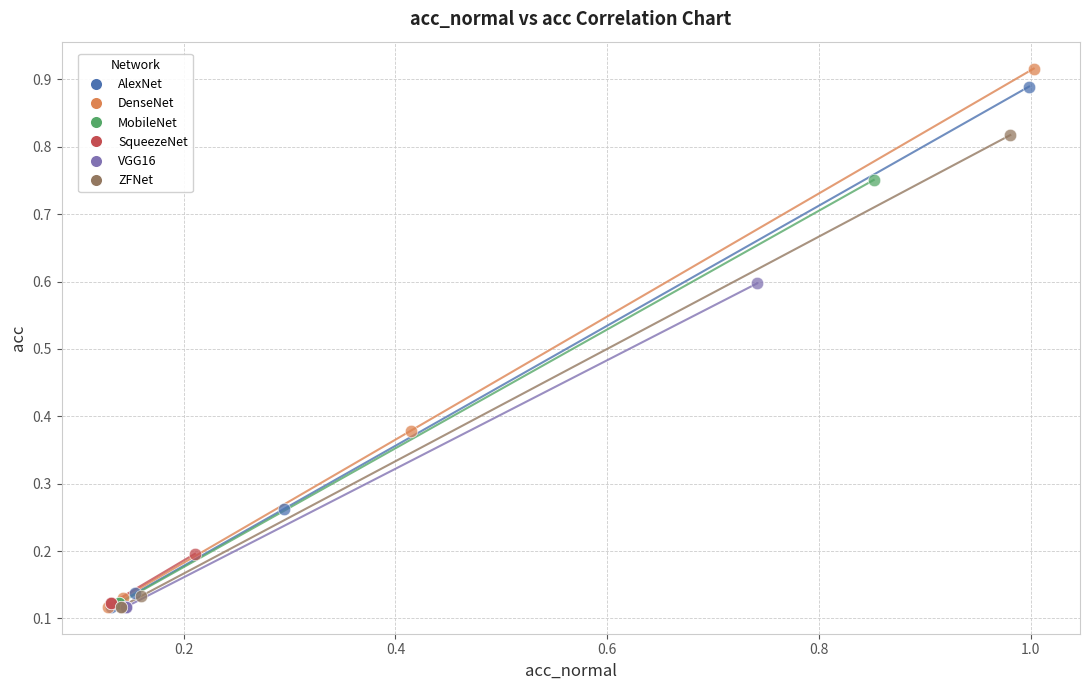

What are all the series names shown in the legend?

AlexNet, DenseNet, MobileNet, SqueezeNet, VGG16, ZFNet